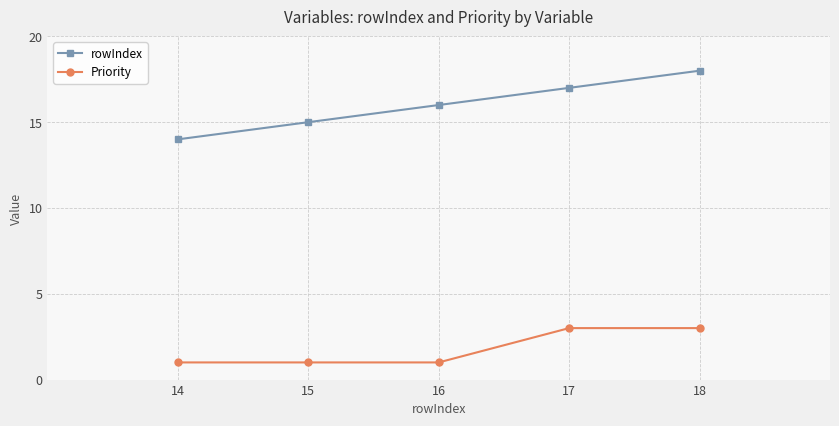

Which series changed the most between 17 and 18?

rowIndex